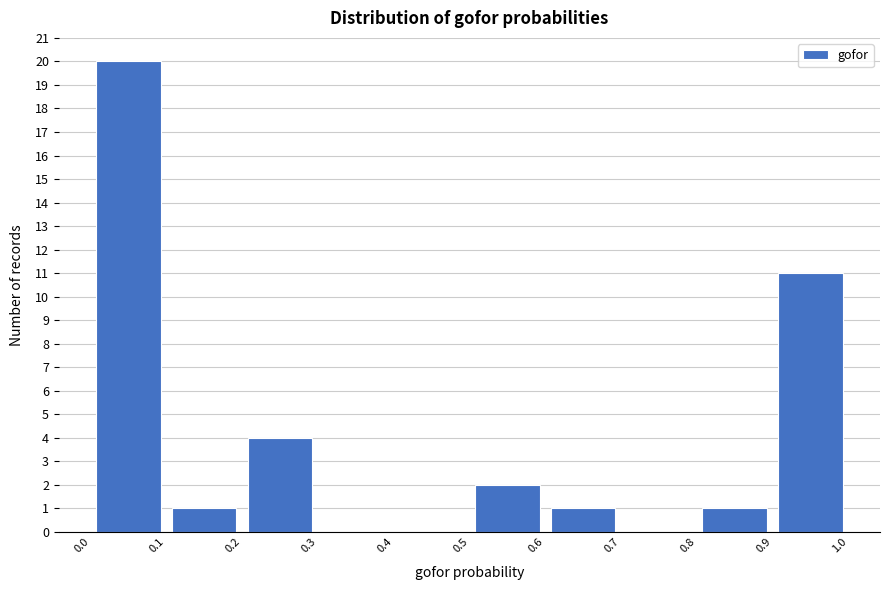

What is the height of the bar covering 0.5 to 0.6 on the x-axis? The values are not printed on the chart, so give them approximately, as read against the axis.

2